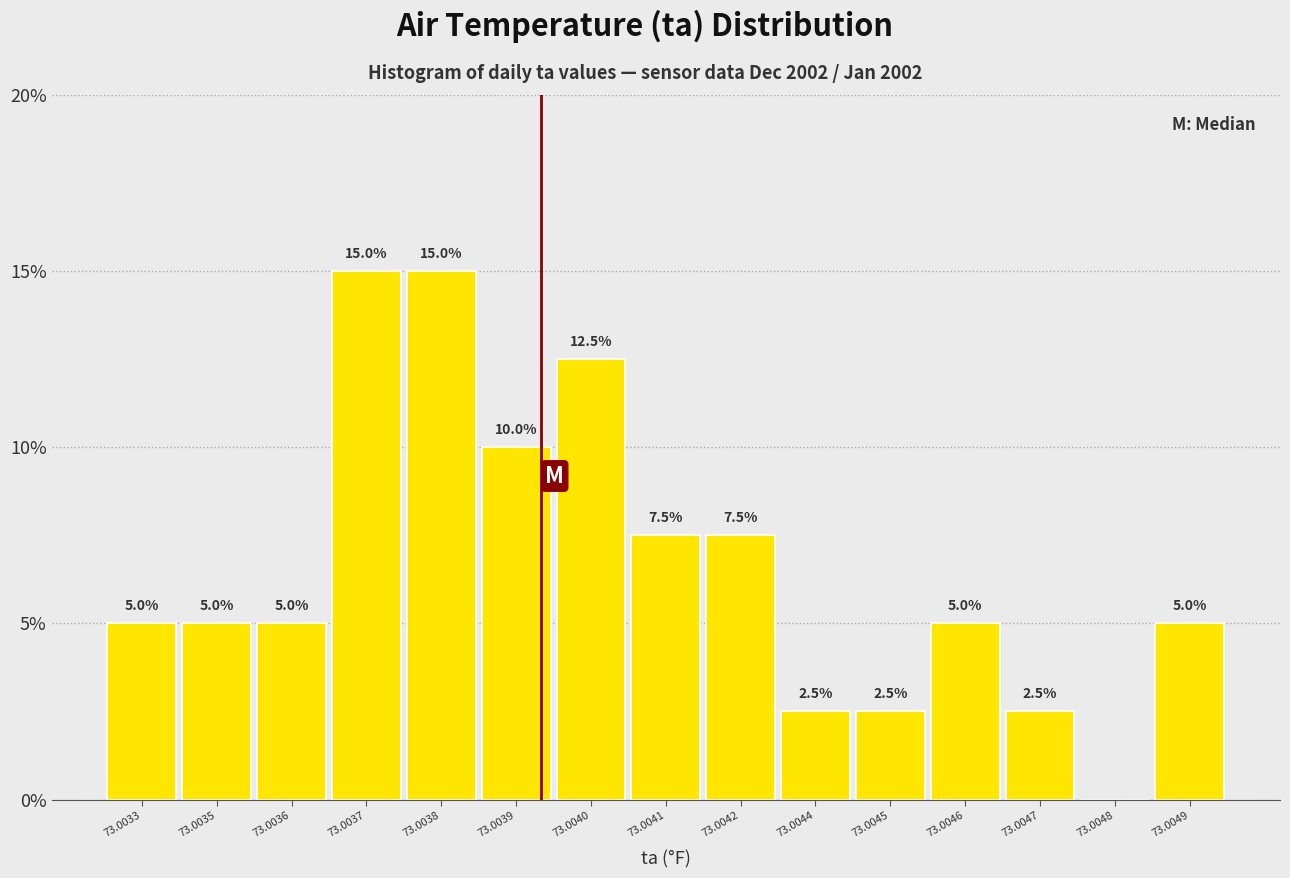

Reading right to left, transcribe all the data shown in this chart.

73.0049=5.0	73.0048=0.0	73.0047=2.5	73.0046=5.0	73.0045=2.5	73.0044=2.5	73.0042=7.5	73.0041=7.5	73.0040=12.5	73.0039=10.0	73.0038=15.0	73.0037=15.0	73.0036=5.0	73.0035=5.0	73.0033=5.0